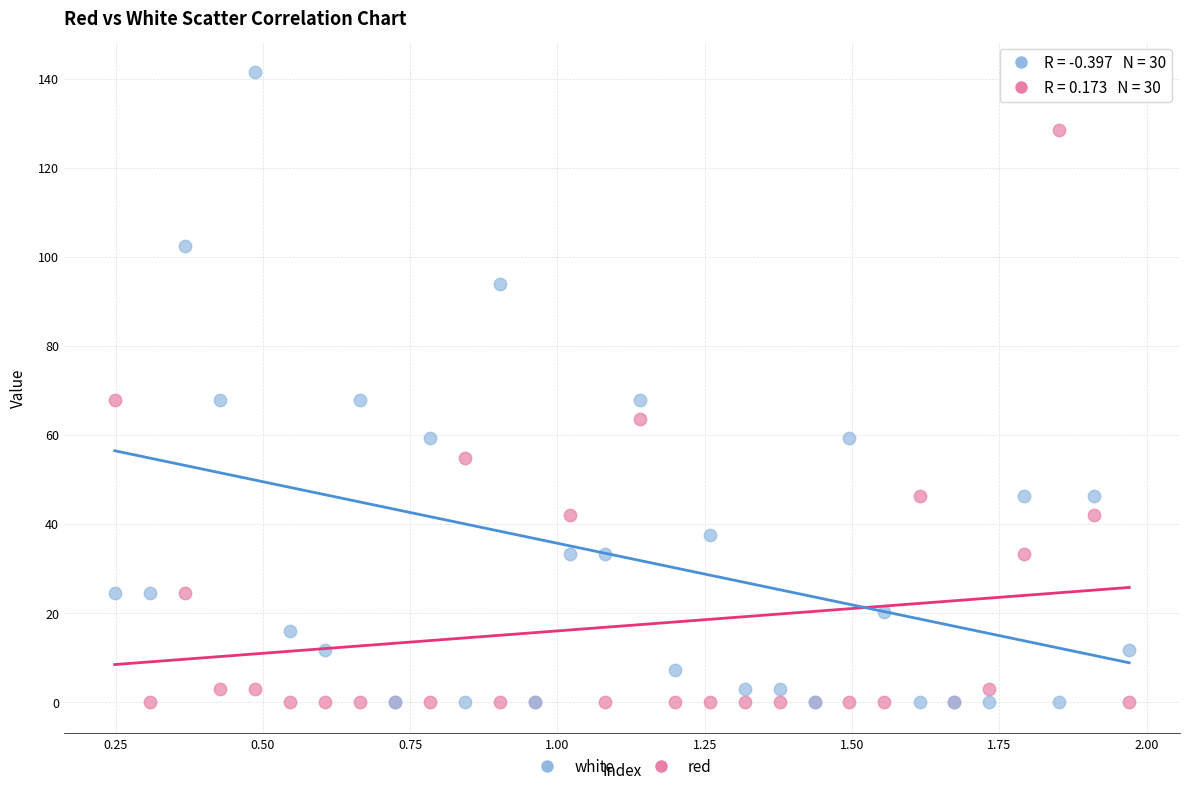

What are all the series names shown in the legend?

white, red